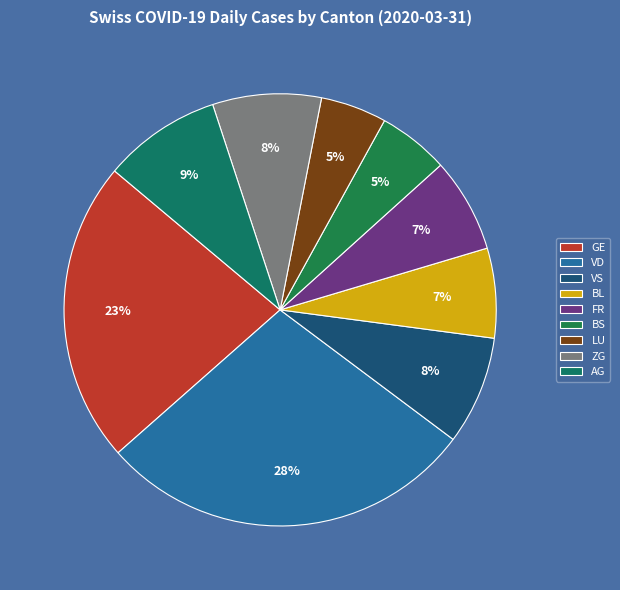

What is the largest slice in the pie chart?

VD